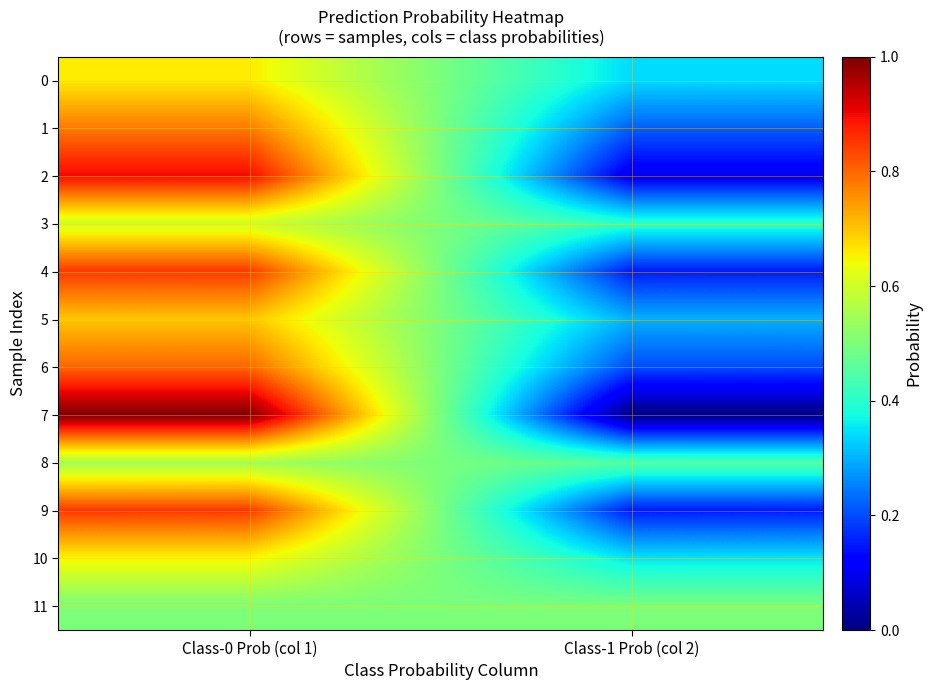

What is the difference between the highest and lowest values at Class-0 Prob (col 1)?

0.5